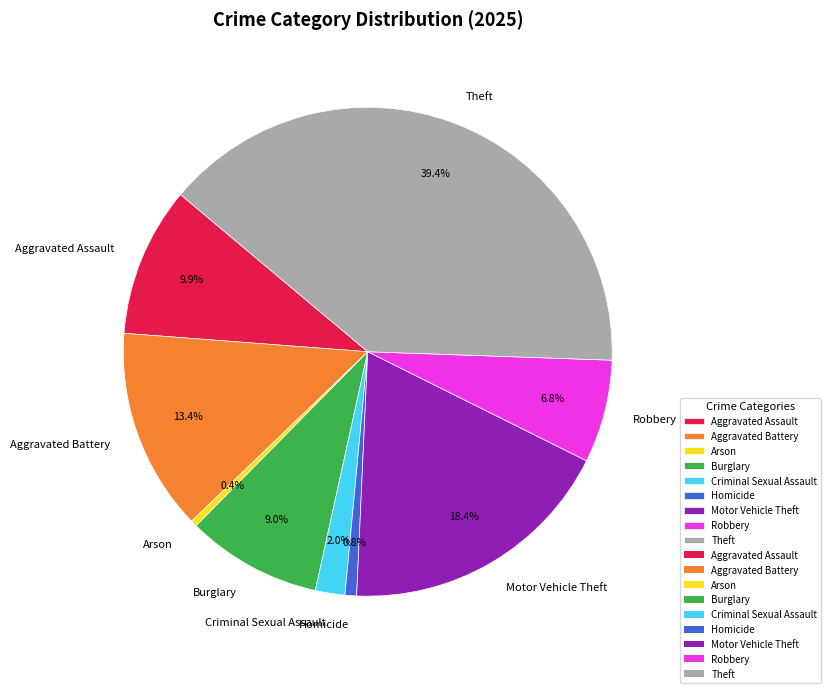

Does Criminal Sexual Assault account for over 50% of the chart?

No